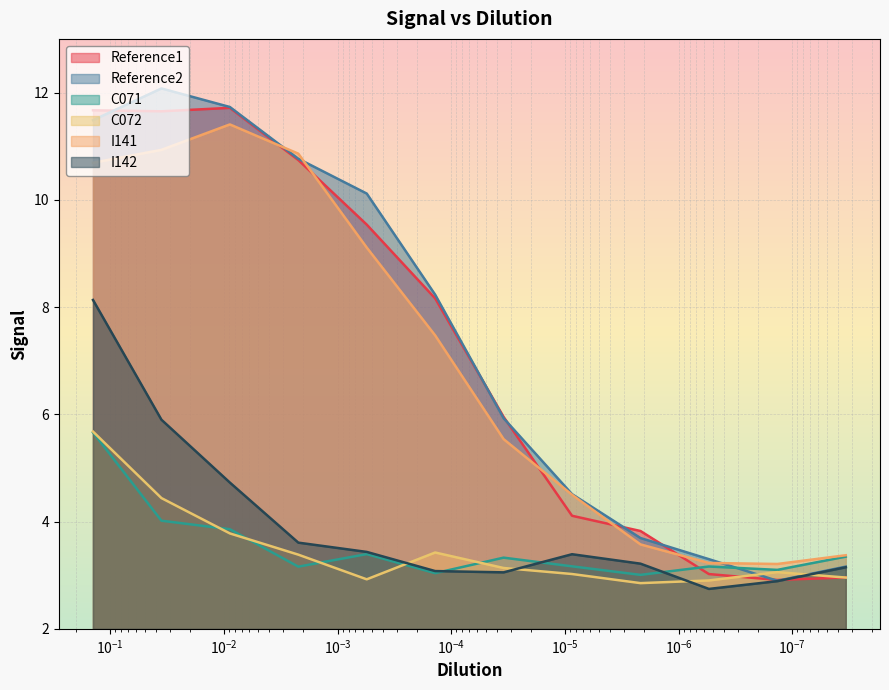

True or false: Reference2 has more than 0 interior local peaks.

True